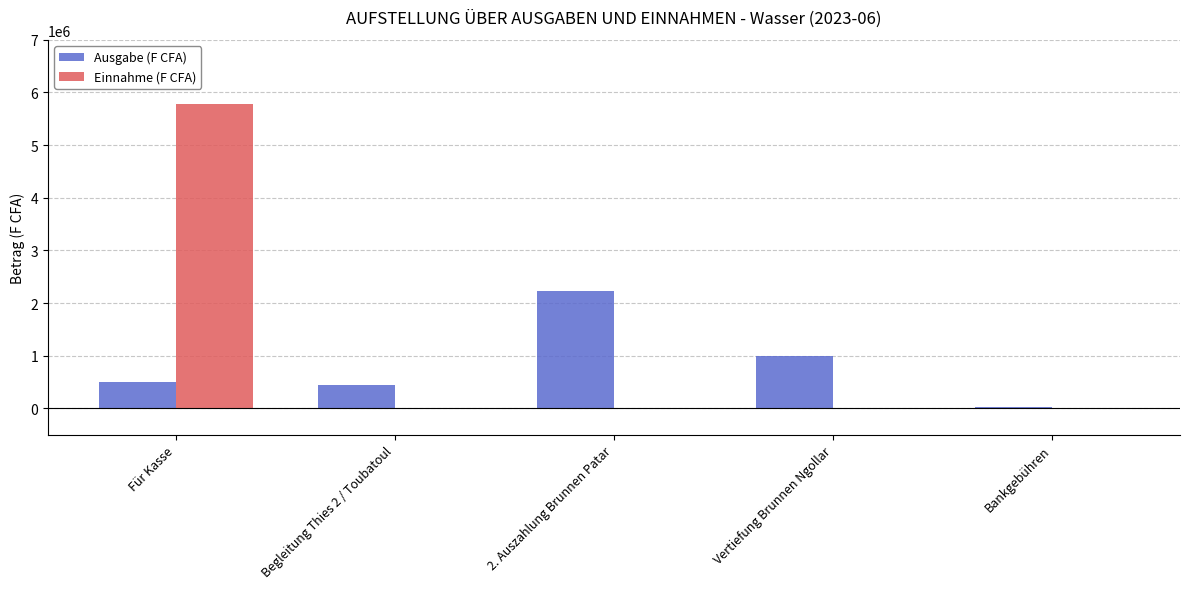

Count the number of data series in this chart.

2